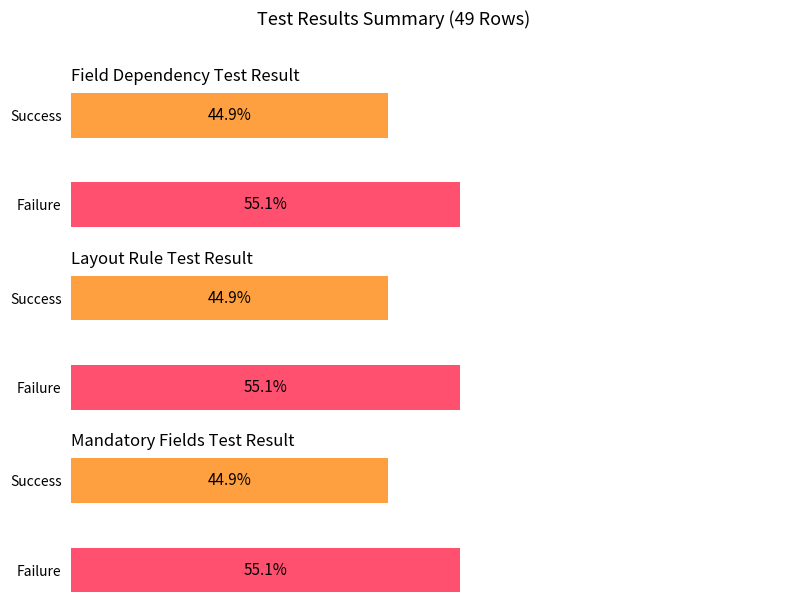

What is the sum of the Layout Rule Test Result values at 0 and 1?

49